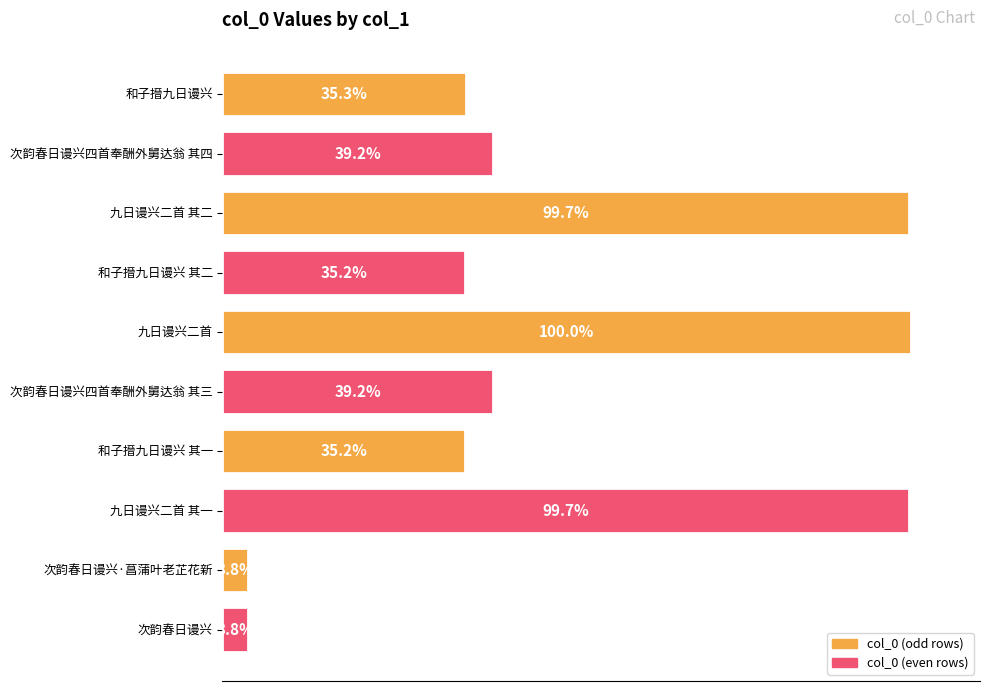

Does the chart contain any negative values?

No